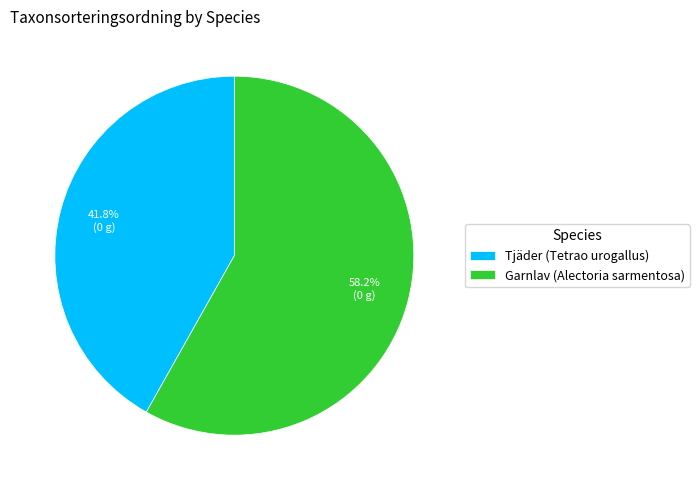

What portion of the pie excludes Tjäder (Tetrao urogallus)?

58.2%